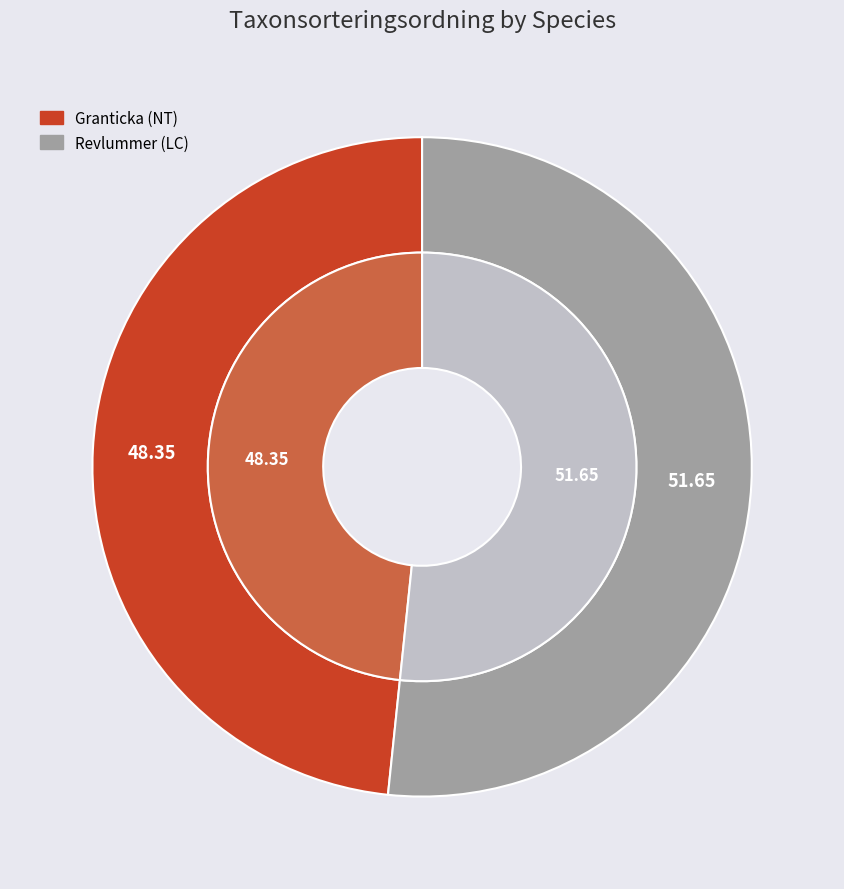

Rank the categories by value from highest to lowest.

Revlummer (LC), Granticka (NT)